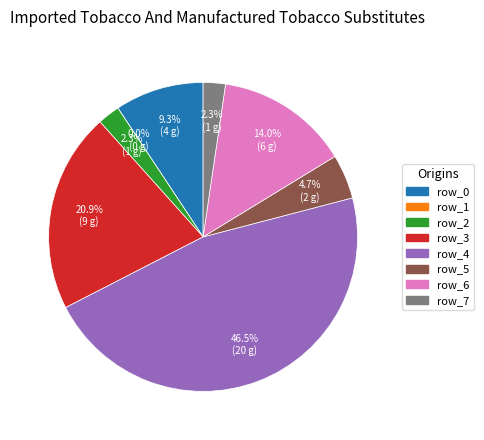

The row_2 slice represents 1% of the pie. True or false?

False